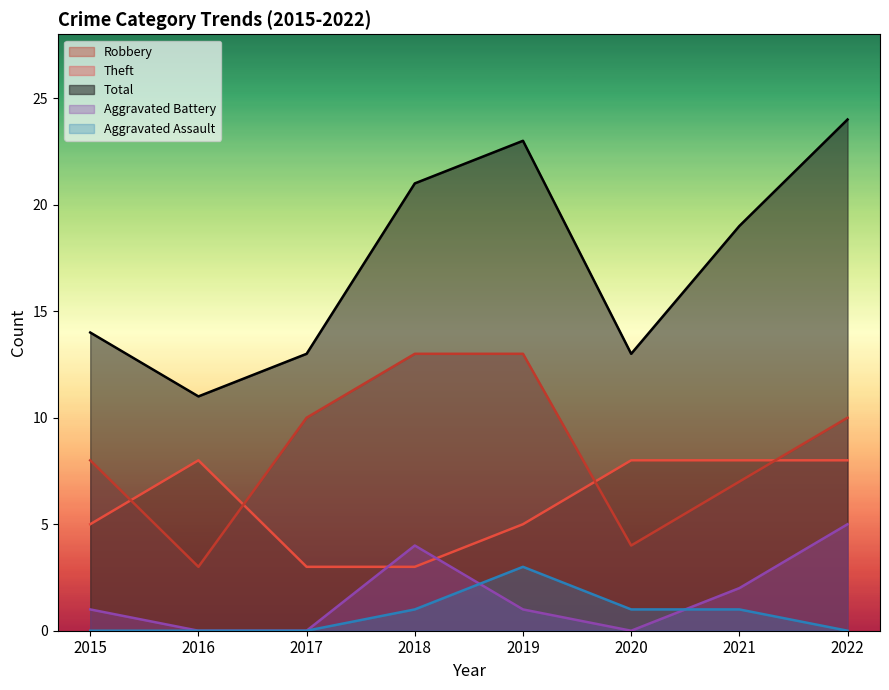

What is the difference between the maximum and minimum values in the Robbery series?

5